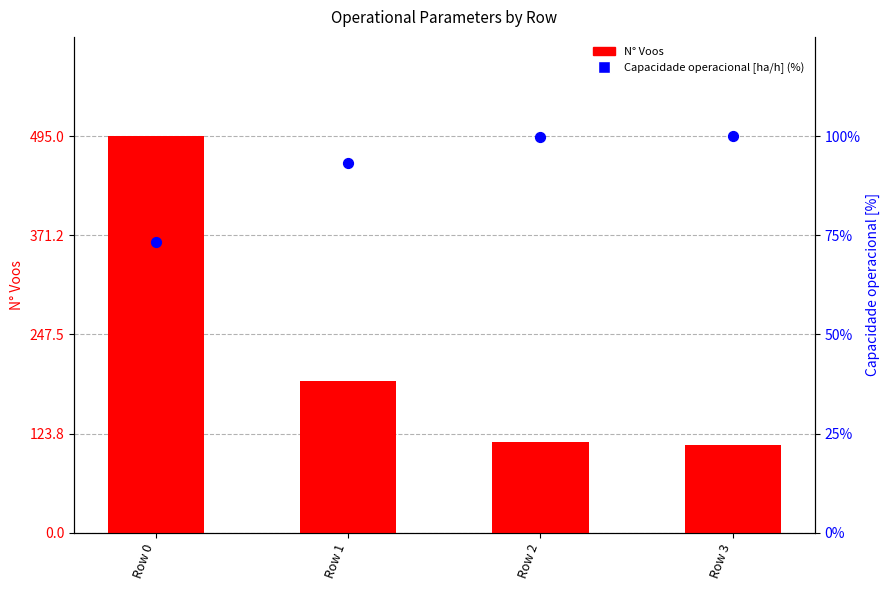

What is the total value across all series at Row 3?

210.0